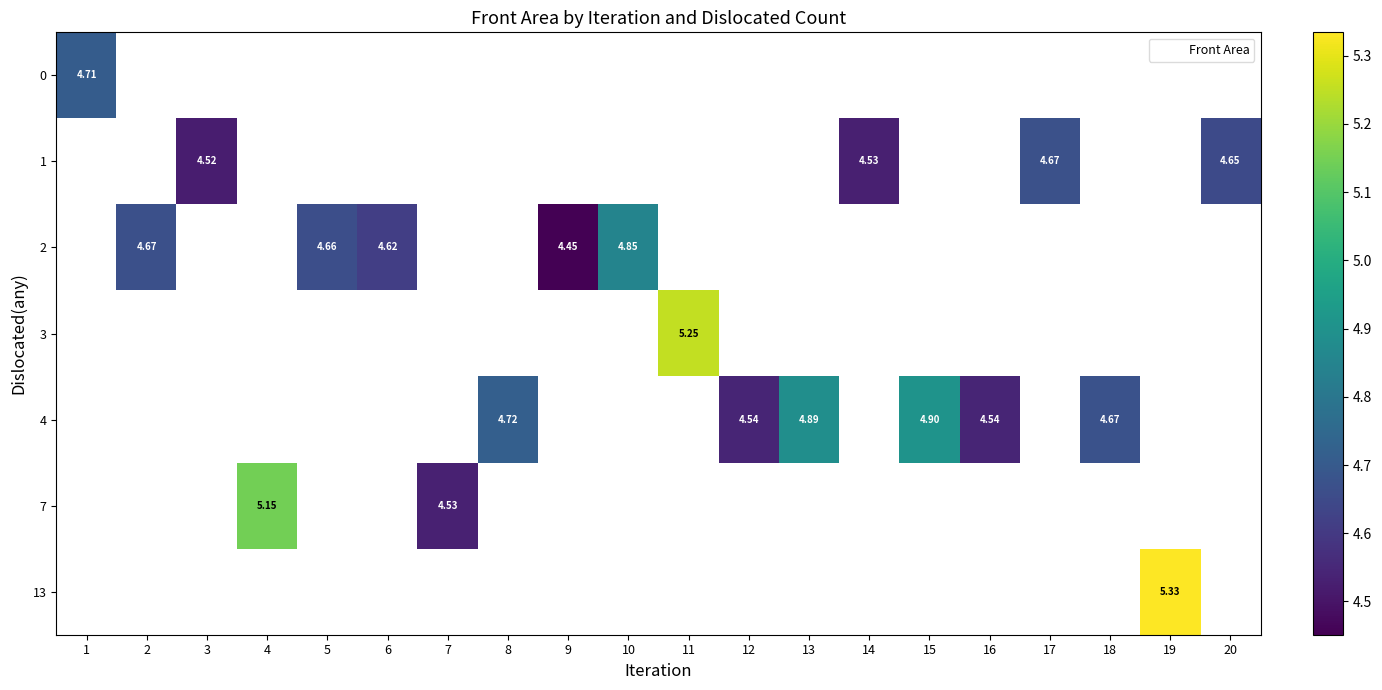

What is the maximum value shown in the chart?

5.3